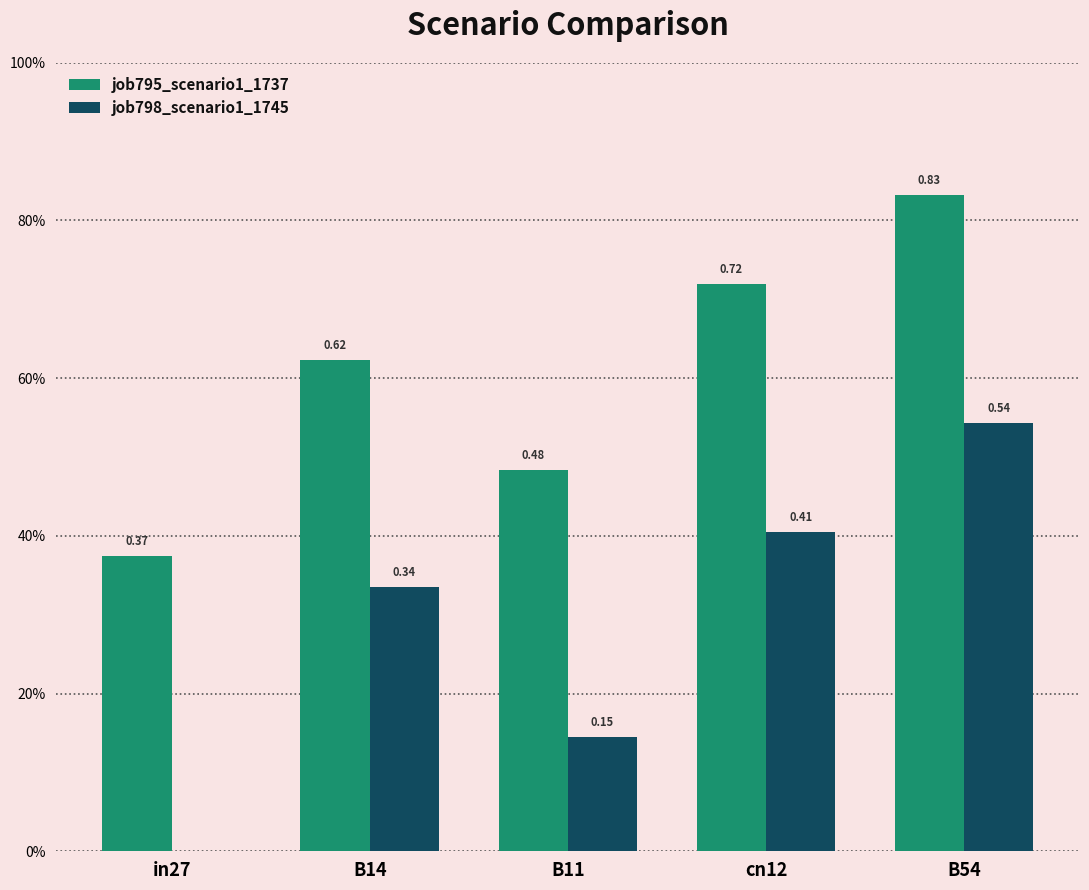

Reading left to right, extract all data points from this chart.

job795_scenario1_1737: in27=0.4	B14=0.6	B11=0.5	cn12=0.7	B54=0.8
job798_scenario1_1745: in27=0.0	B14=0.3	B11=0.1	cn12=0.4	B54=0.5